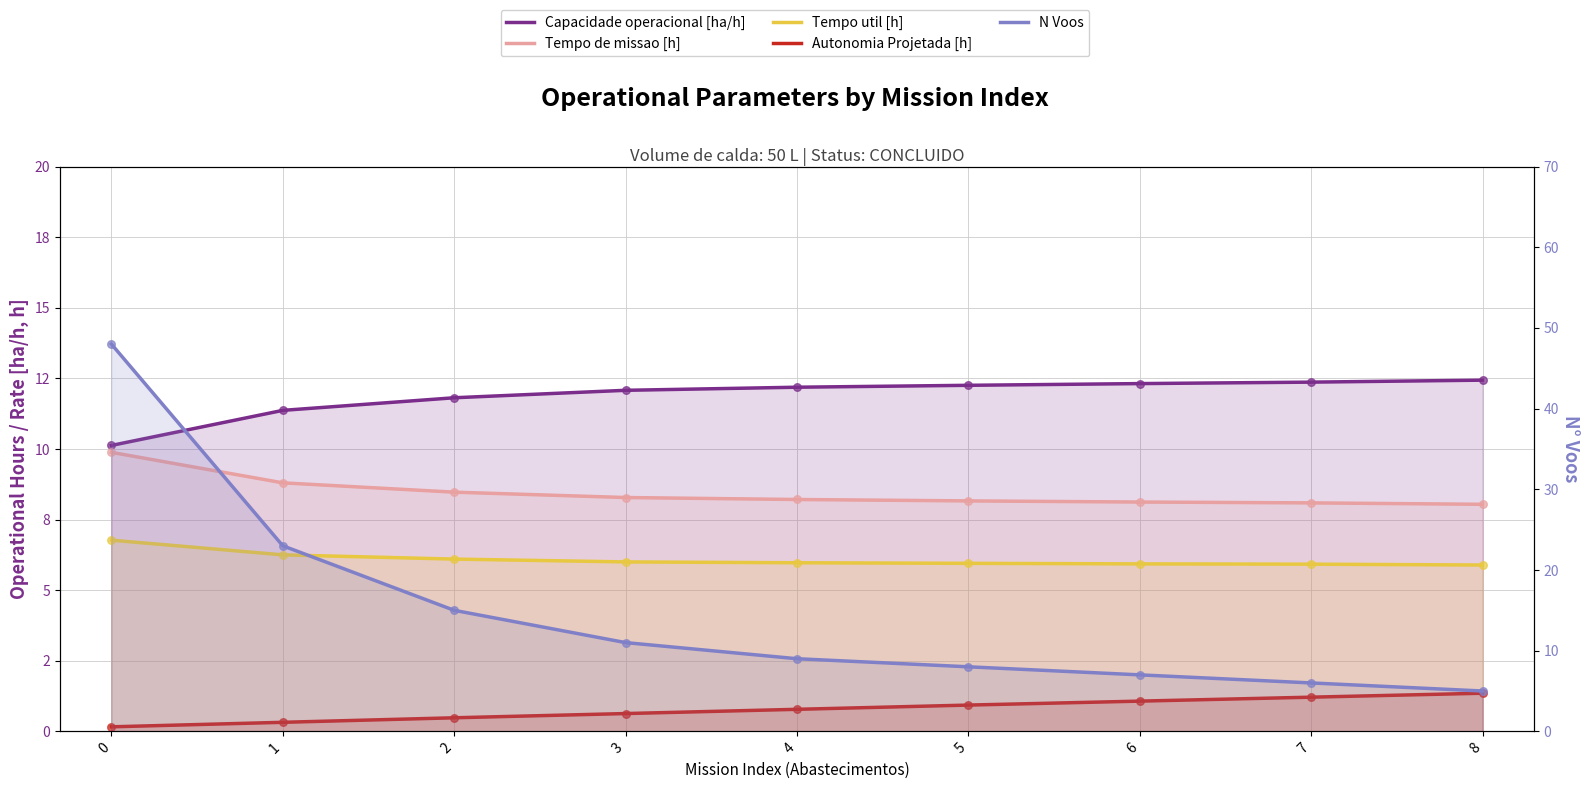

Which series reaches the maximum Y coordinate?

N Voos